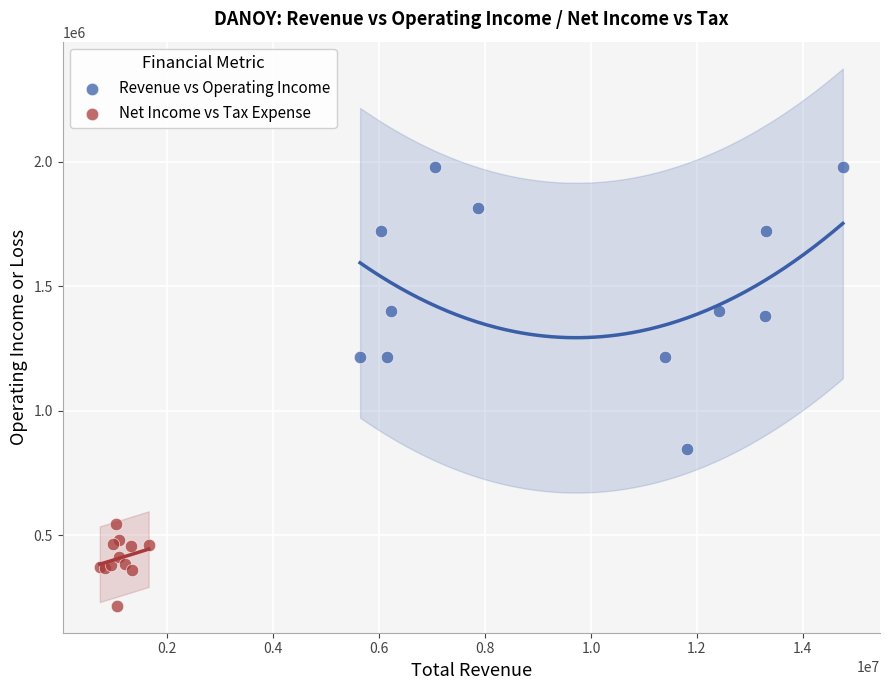

Which series has the largest Y range (max minus min)?

Revenue vs Operating Income